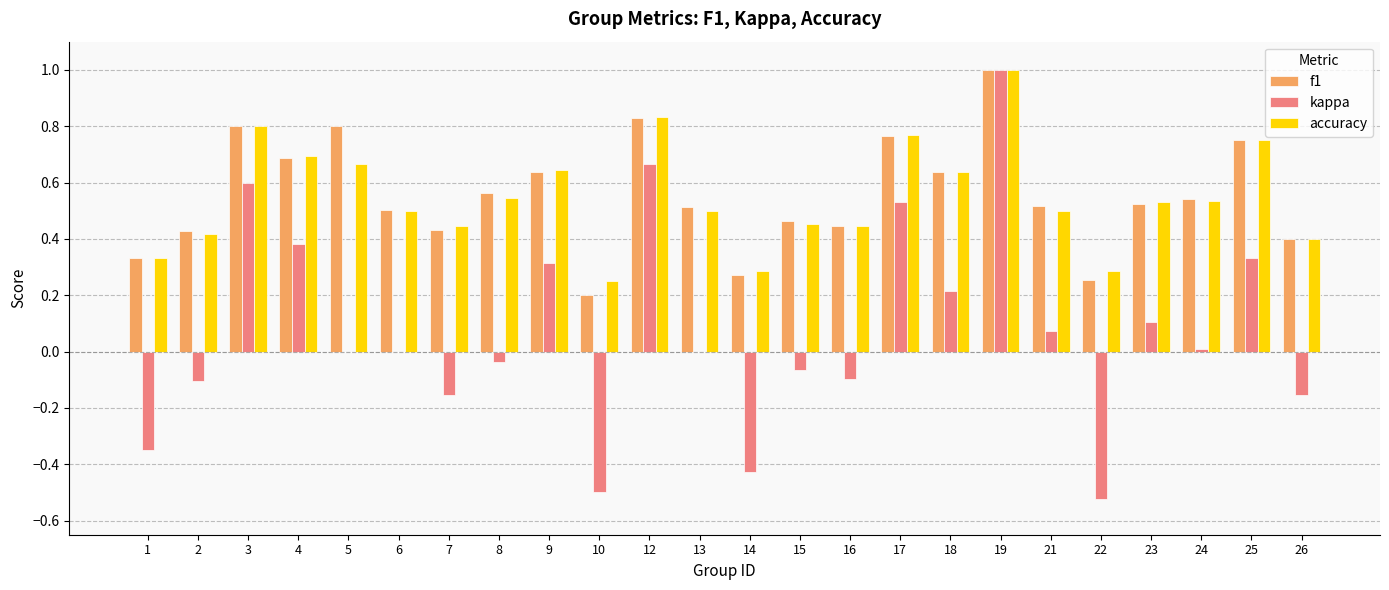

Between 4 and 6, which series saw the biggest shift?

kappa